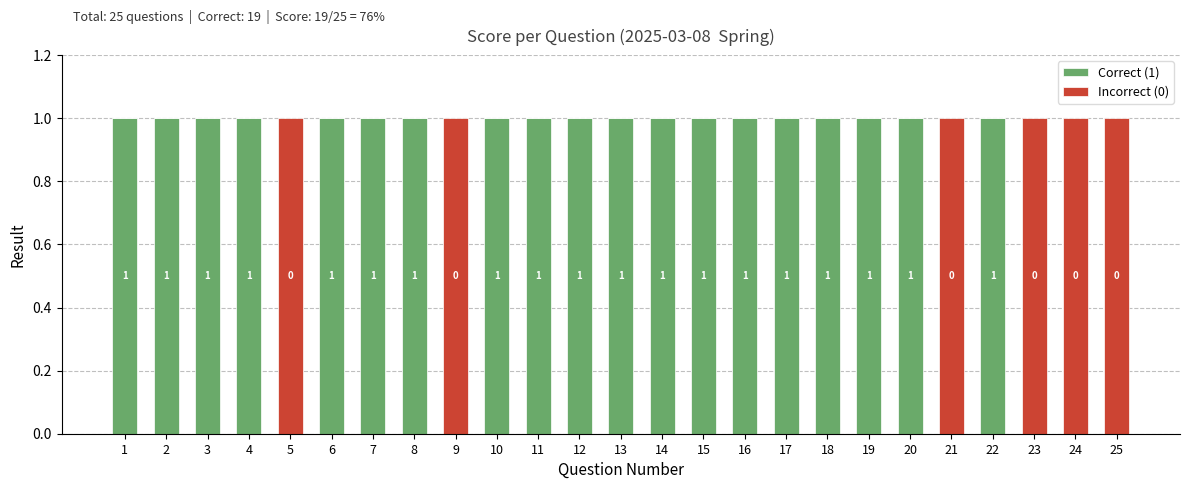

How many Correct (1) values are between 1 and 2?

19